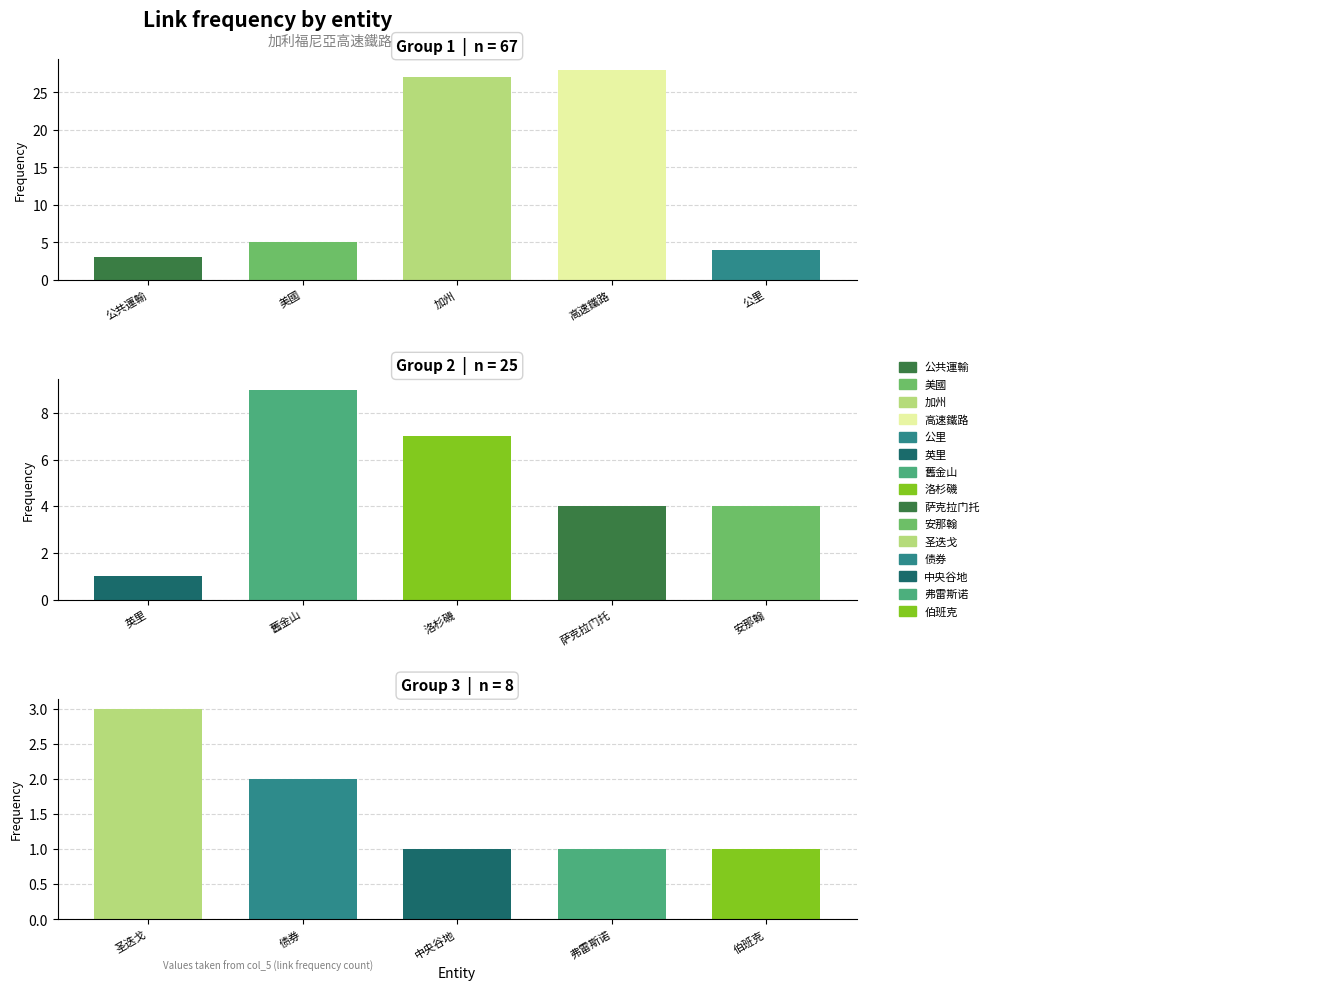

What is the label of the 9th bar from the left?

萨克拉门托